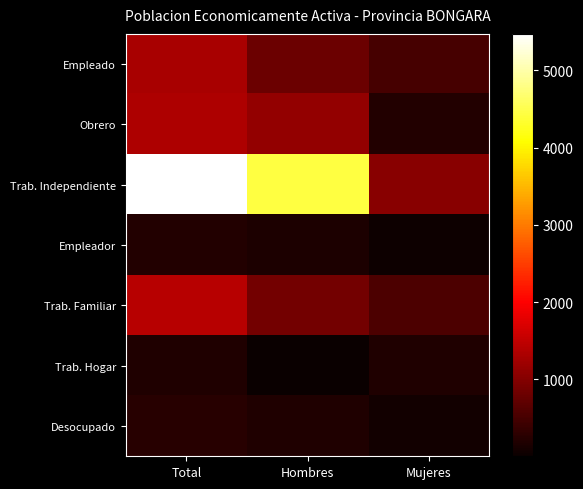

At how many categories does at least one series exceed 2269?

2